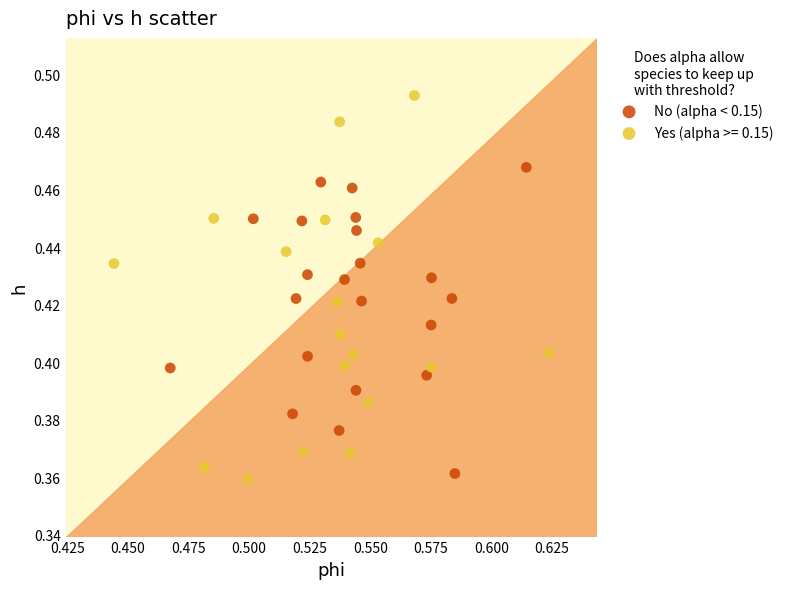

Which series has the widest spread of Y values?

Yes (alpha >= 0.15)